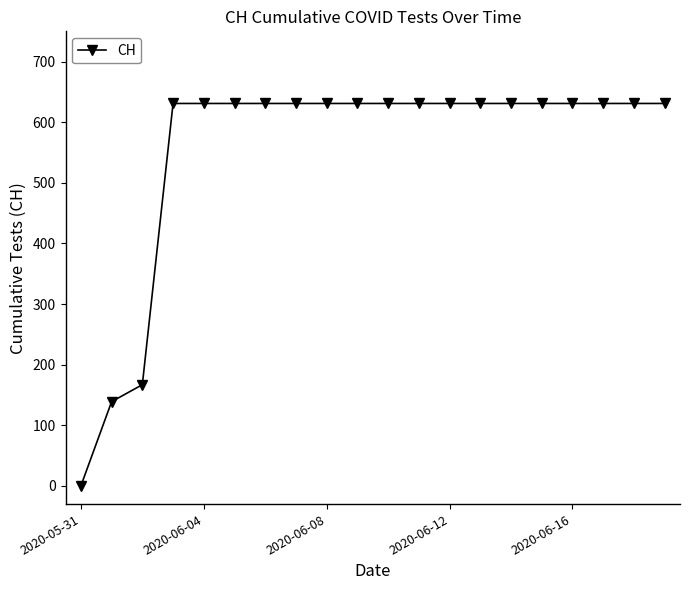

Does the chart have visible grid lines?

No